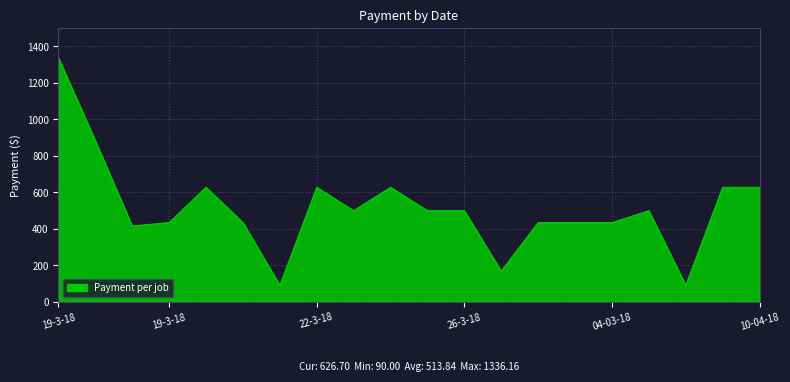

How many values are below 498?

9